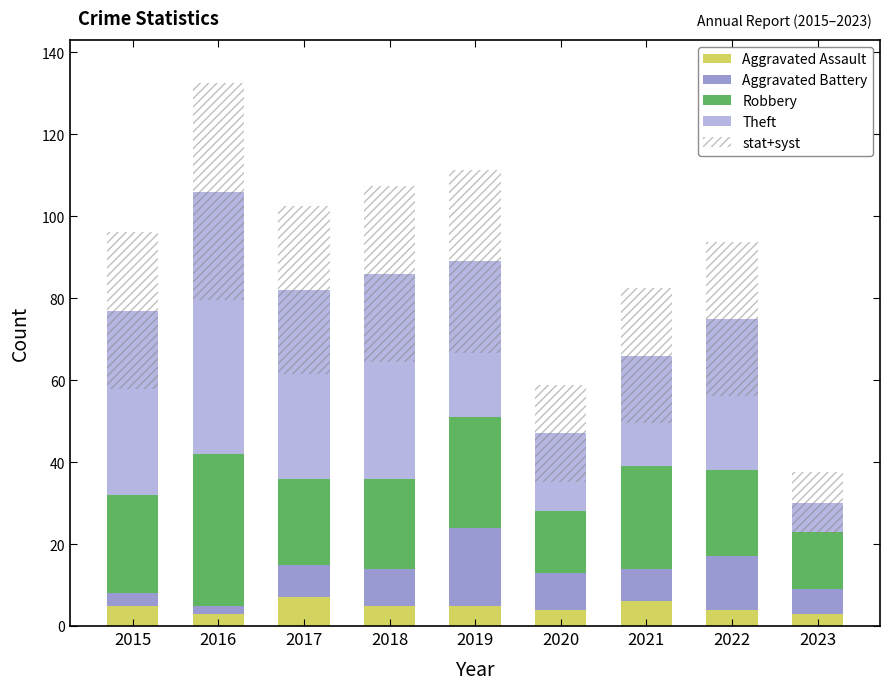

At which label does Robbery reach its minimum?

2023